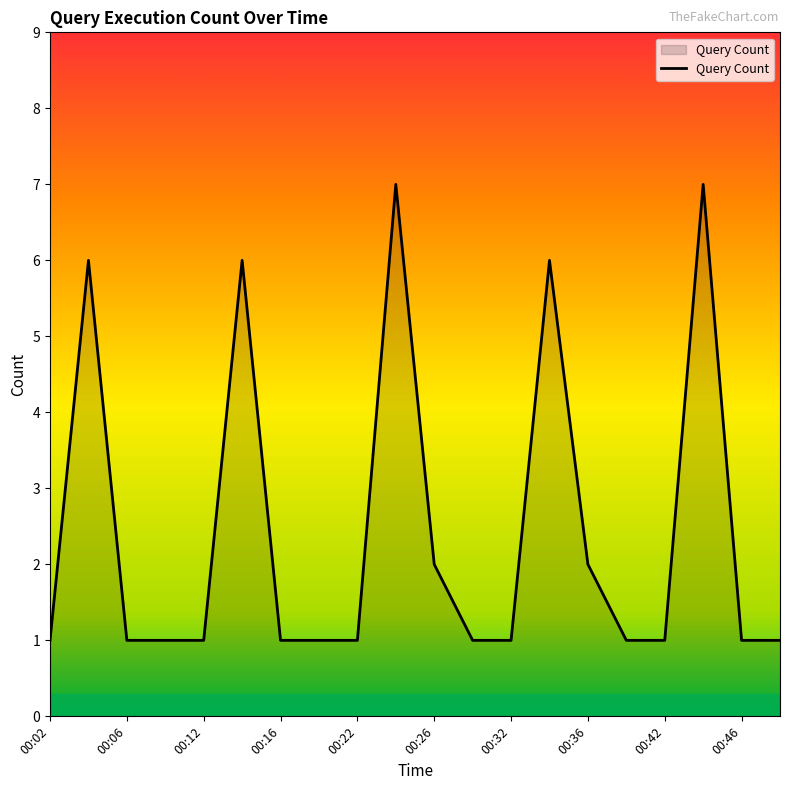

What is the greatest value displayed?

7